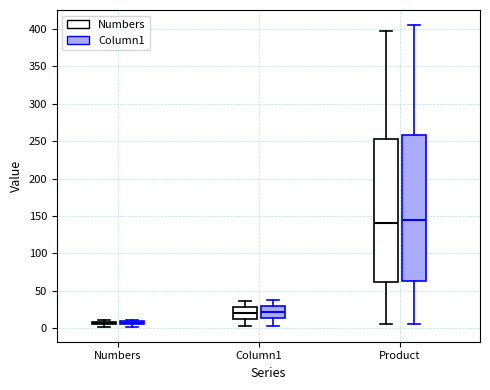

Where is the lower edge of the box for Numbers (Column1) on the y-axis? The values are not printed on the chart, so give them approximately, as read against the axis.

5